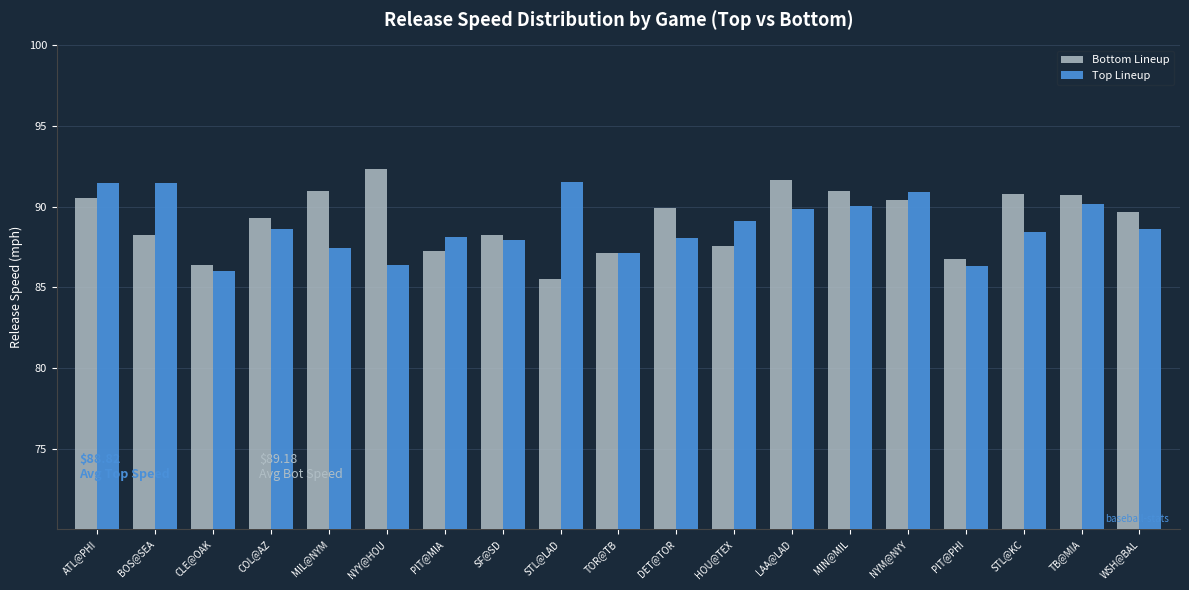

Rank the series at LAA@LAD from highest to lowest value.

Bottom Lineup, Top Lineup